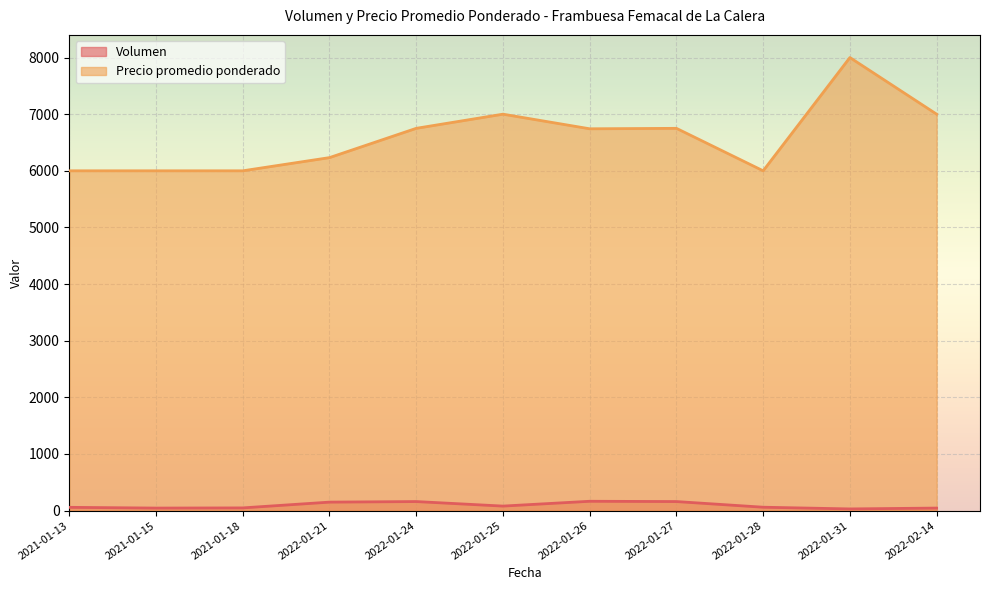

List the series in order of their overall mean, highest first.

Precio promedio ponderado, Volumen